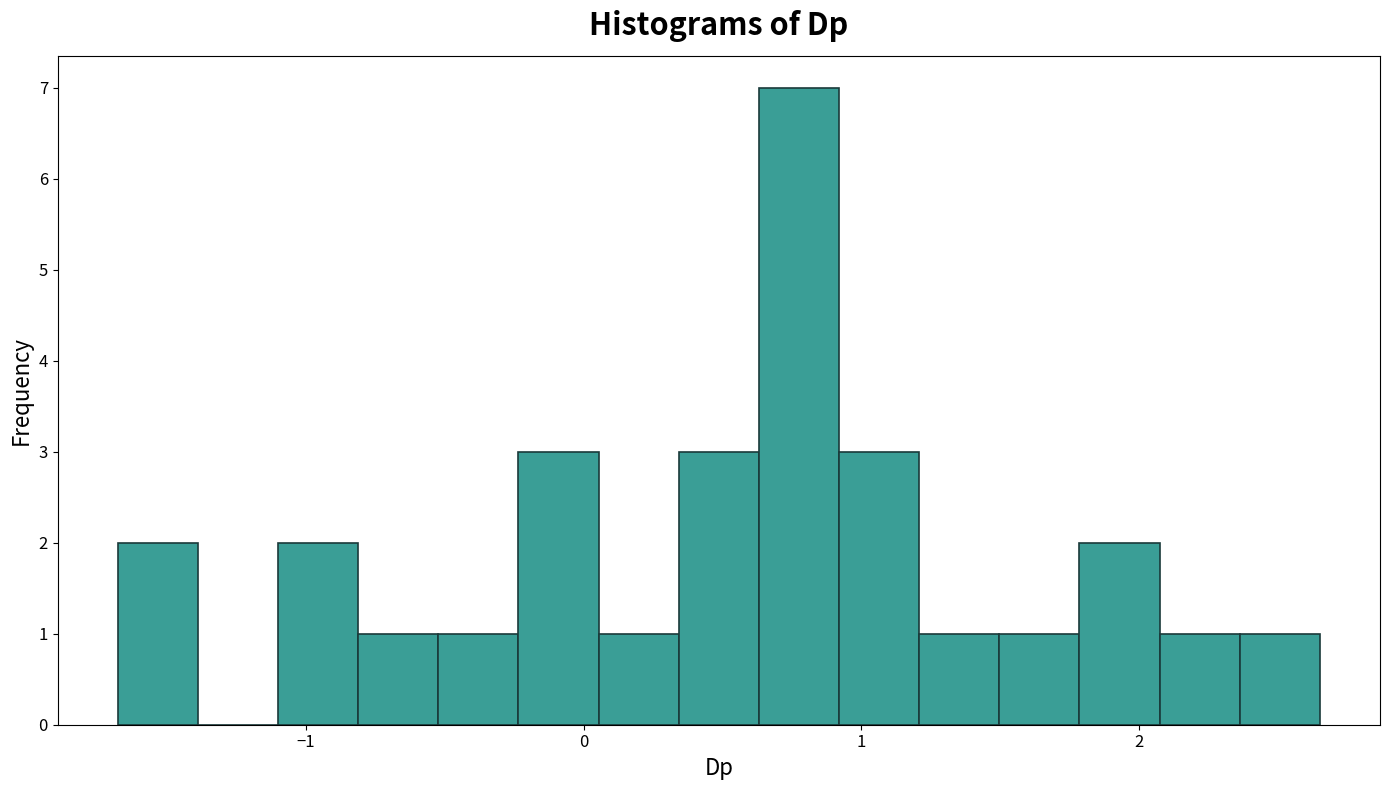

Read against the x-axis, roughly where is the centre of the tallest bar?

0.8